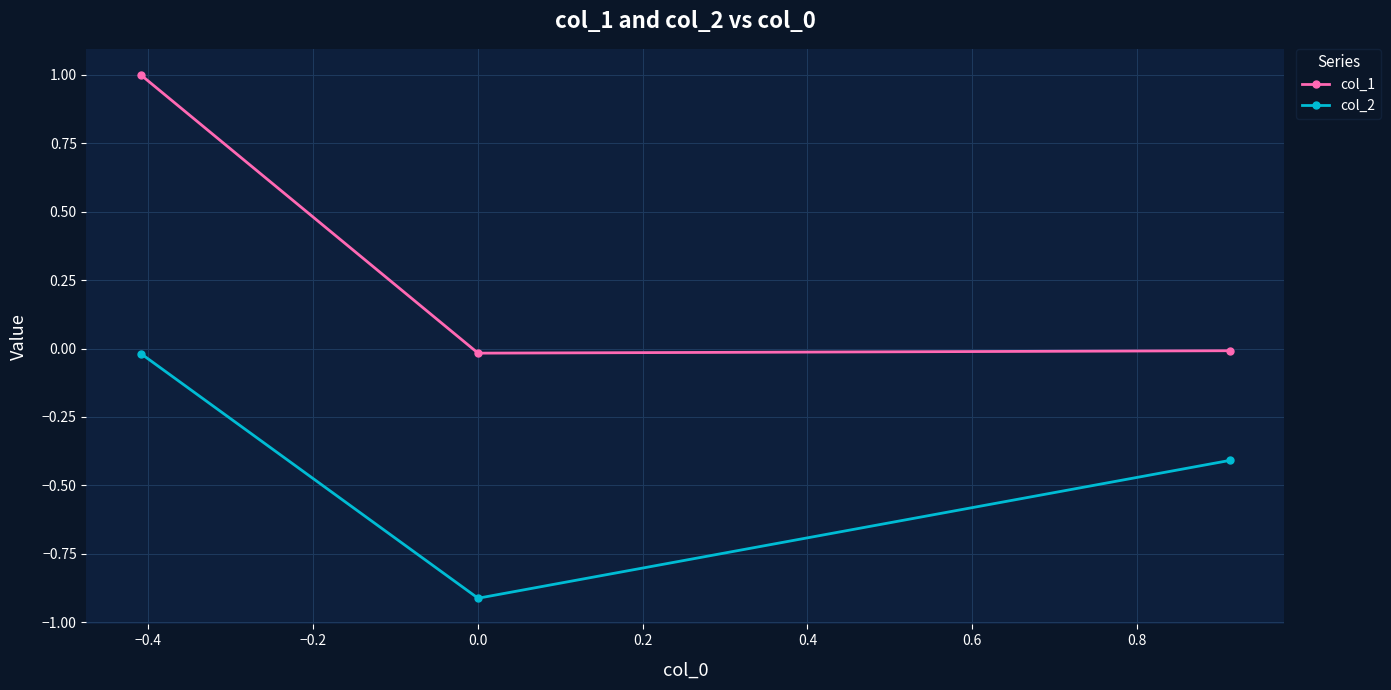

What are all the series names shown in the legend?

col_1, col_2